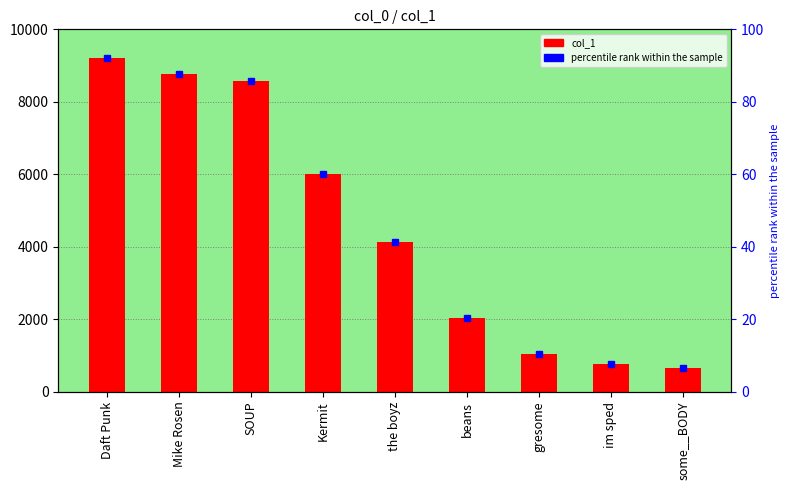

List the series in order of their peak value, lowest first.

percentile rank within the sample, col_1